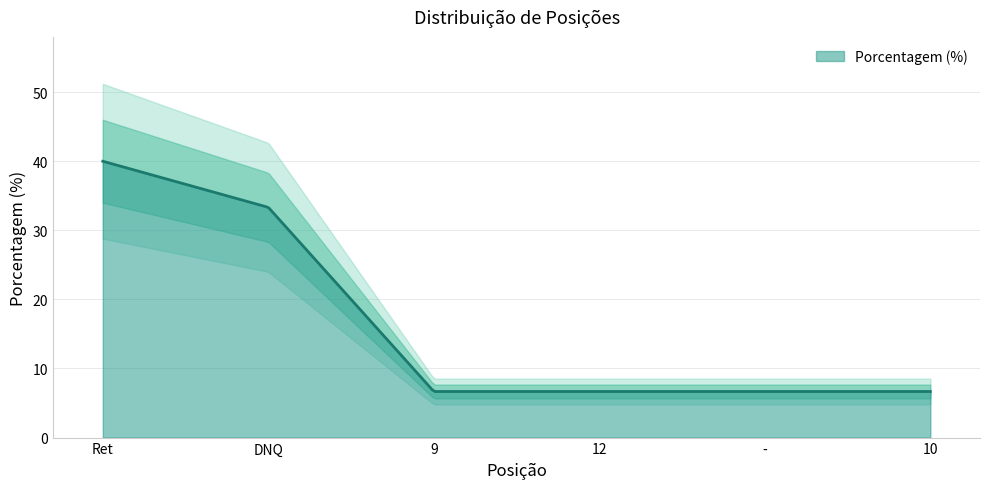

Which has a higher value, 10 or 9?

10